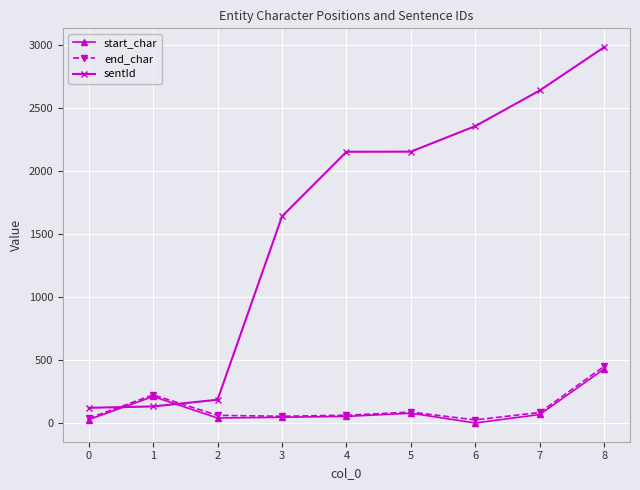

The value of sentId at 7 is 2640. True or false?

True